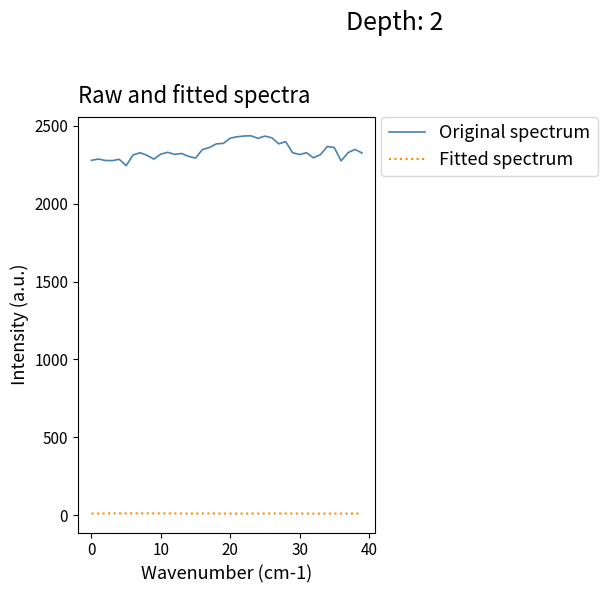

Which series has the largest total across all categories?

Original spectrum